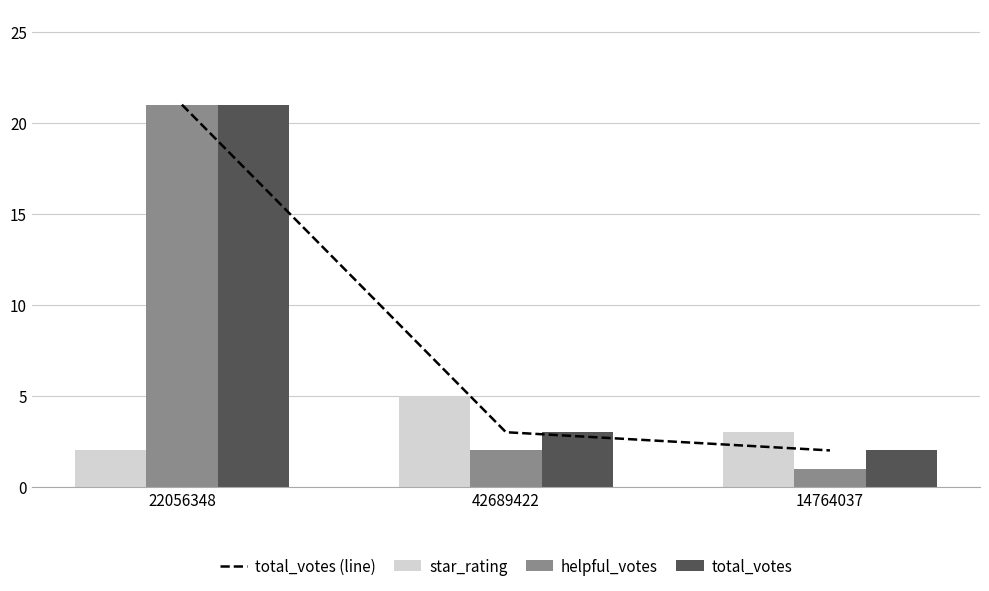

Is the value of total_votes at 42689422 greater than the value of helpful_votes at 14764037?

Yes